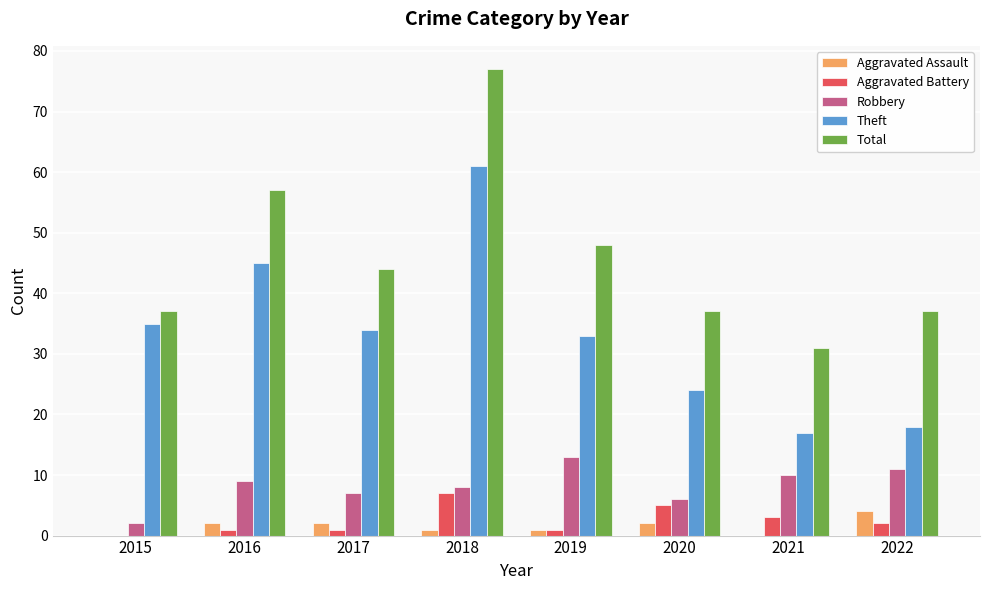

What is the difference between the Total values at 2018 and 2021?

46